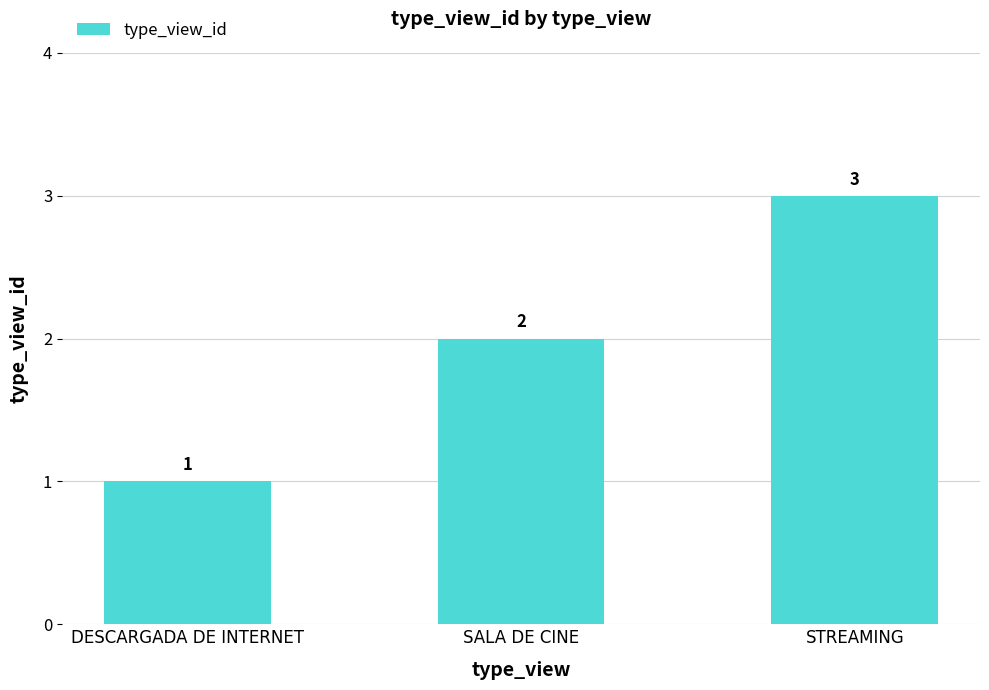

Where is the data nearest to the value 2?

SALA DE CINE